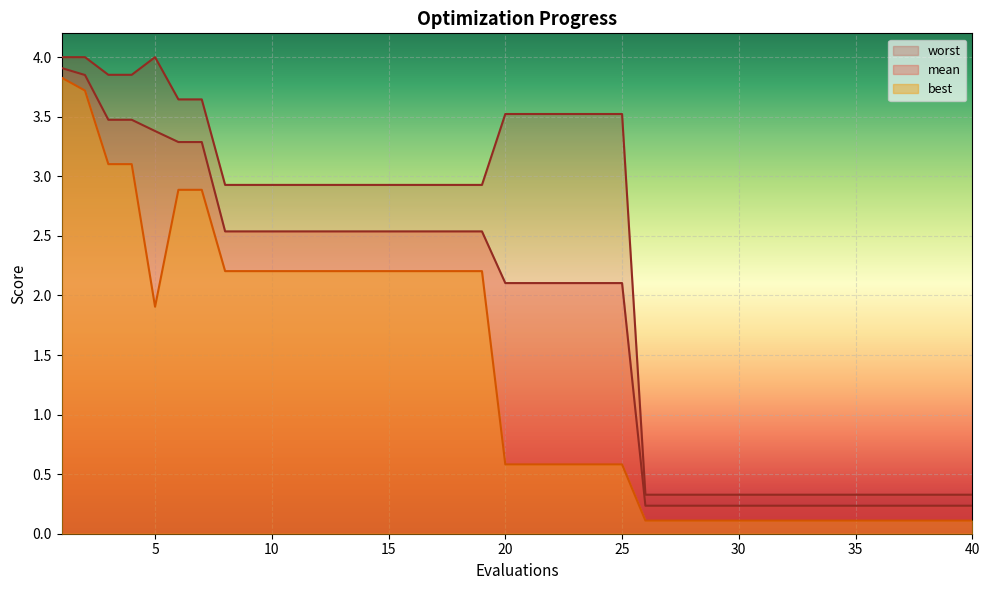

How many data points does each series have?

40